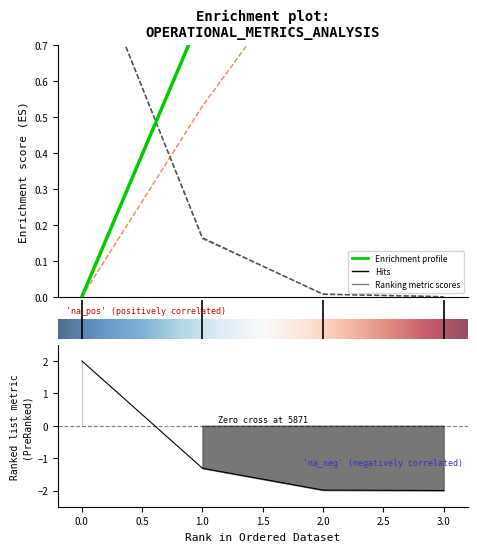

At how many categories does at least one series exceed 0?

4